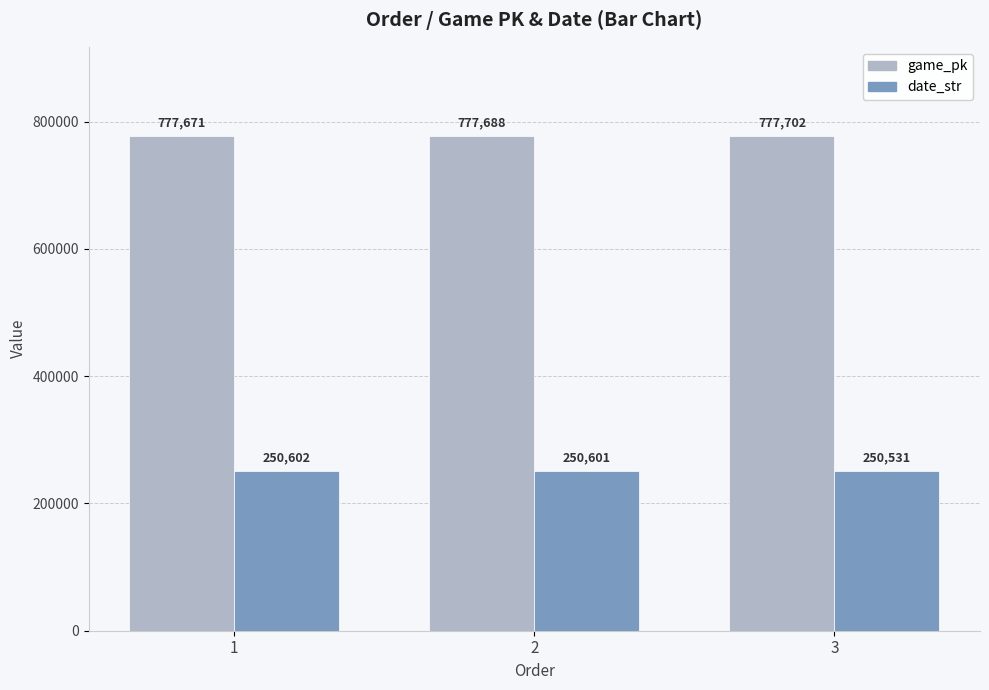

How many values in the game_pk series are below 777688?

1